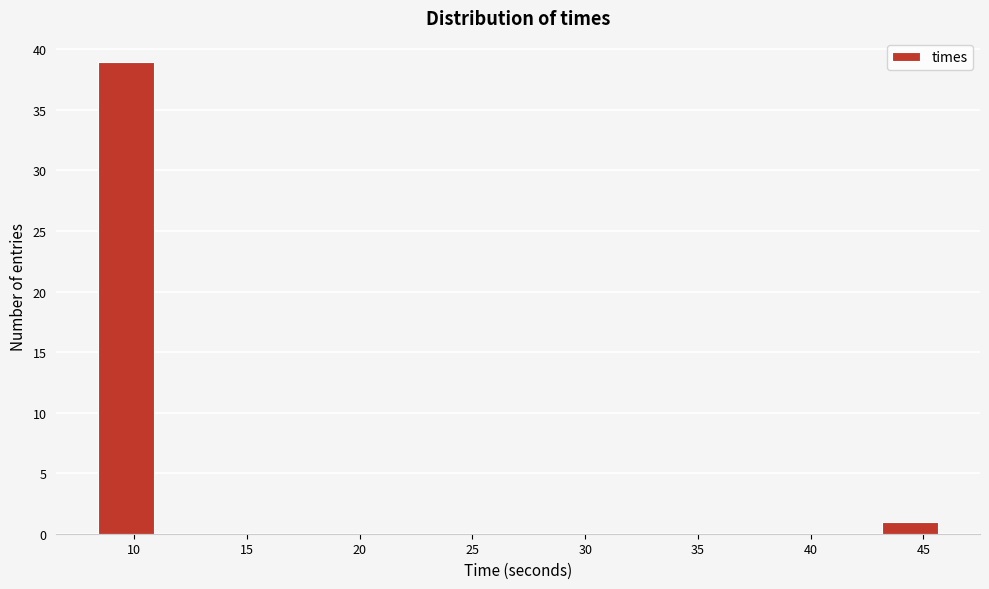

How tall is the bar that spans 43.0 to 45.5 on the x-axis? Neither the bar edges nor the heights are printed on the chart, so give them approximately, as read against the axes.

1